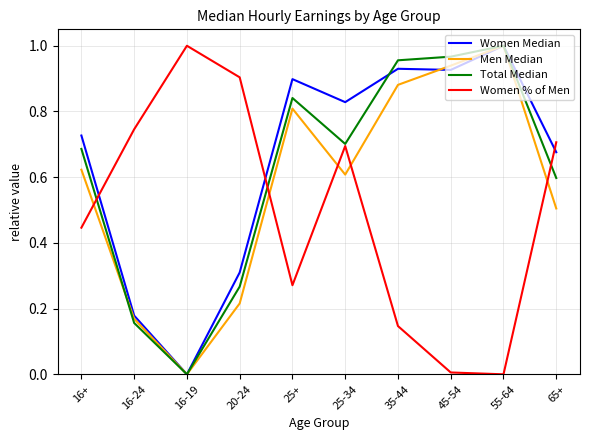

The Women % of Men series shows 0.0 at 45-54. True or false?

True